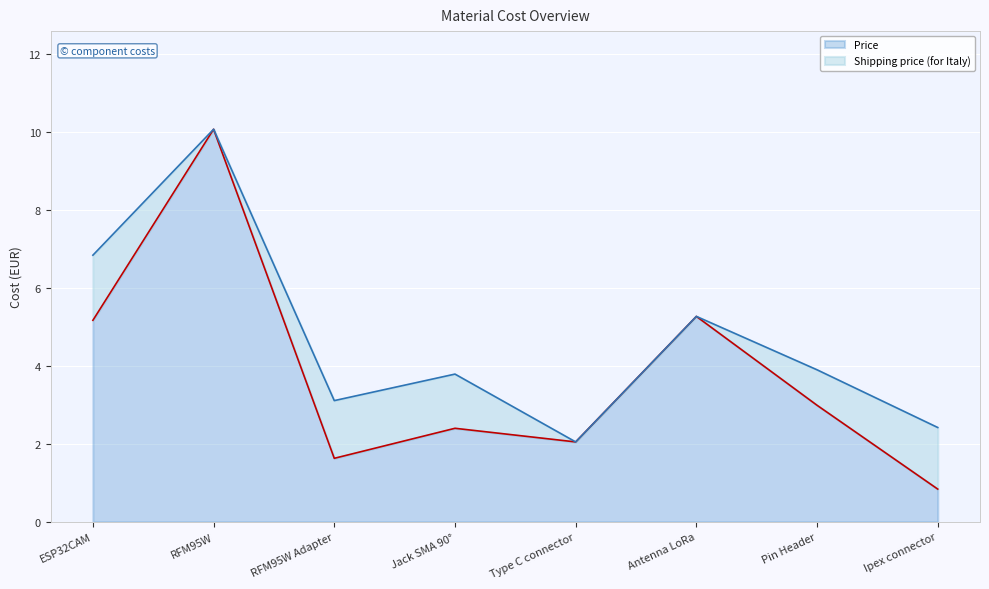

What is the label of the 4th point from the right?

Type C connector